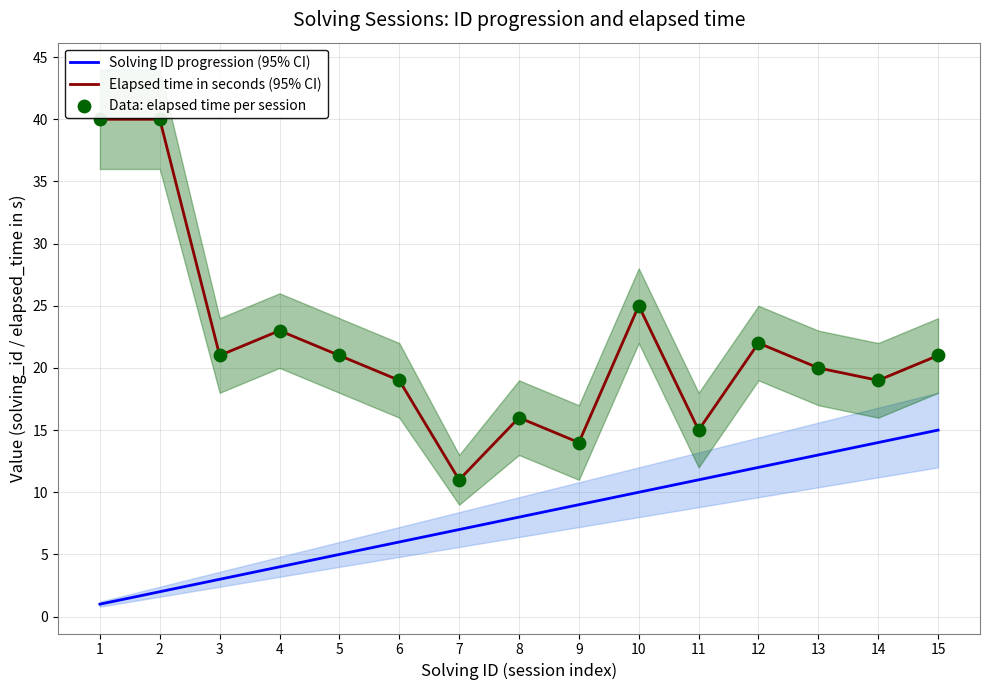

Is the value of Solving ID progression (95% CI) at 5 greater than the value of Data: elapsed time per session at 7?

No